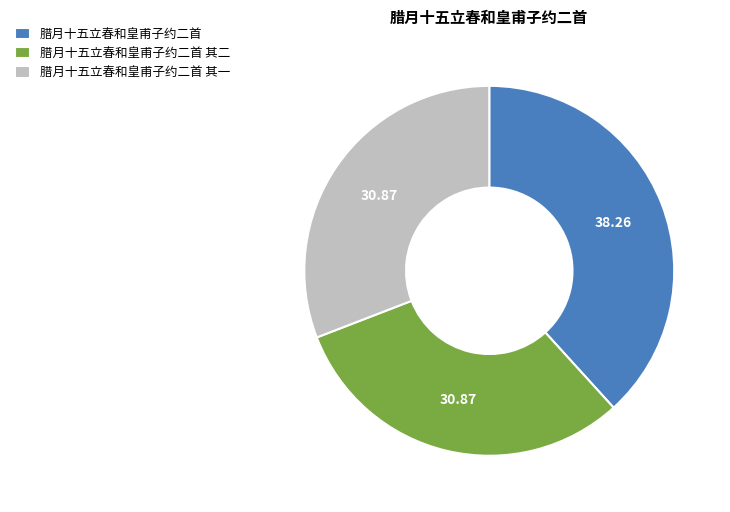

Do 腊月十五立春和皇甫子约二首 and 腊月十五立春和皇甫子约二首 其一 together represent more than half of the pie?

Yes